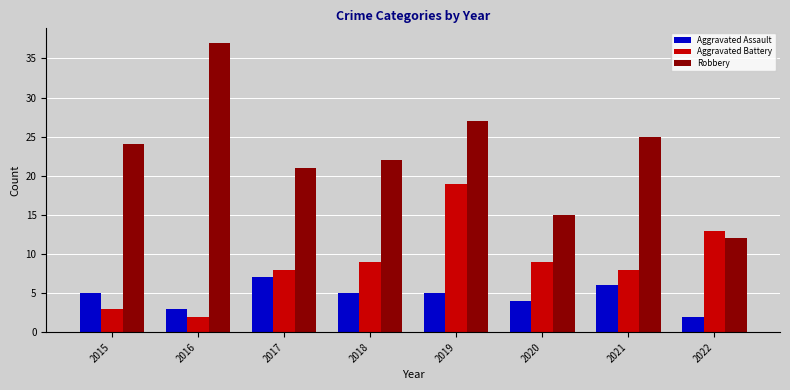

Where is Robbery nearest to the value 24?

2015